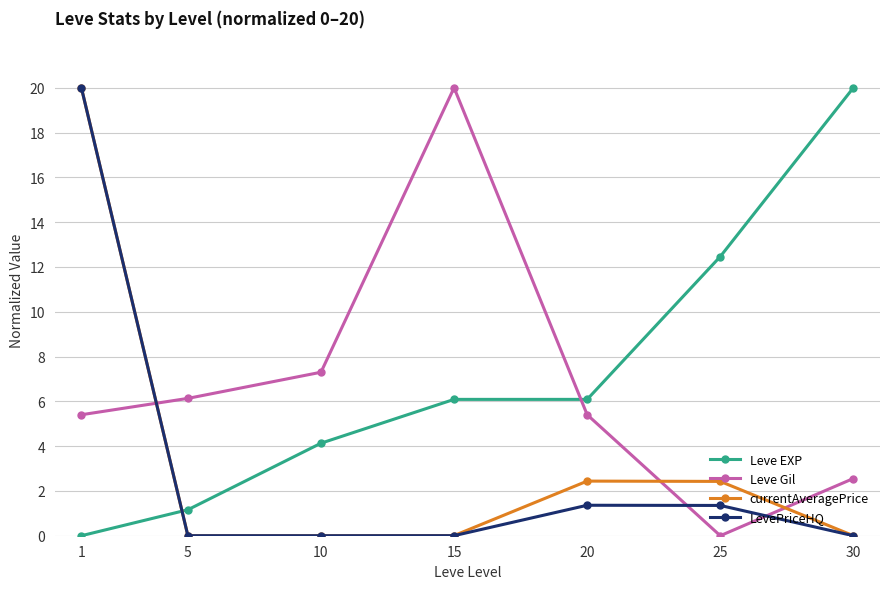

What is the difference between the Leve EXP values at 10 and 20?

2.0